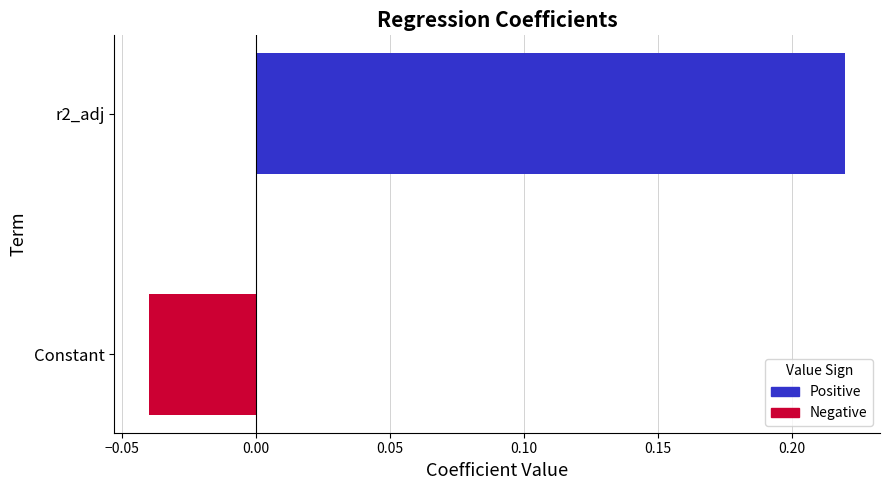

At which label is the value closest to 0?

Constant